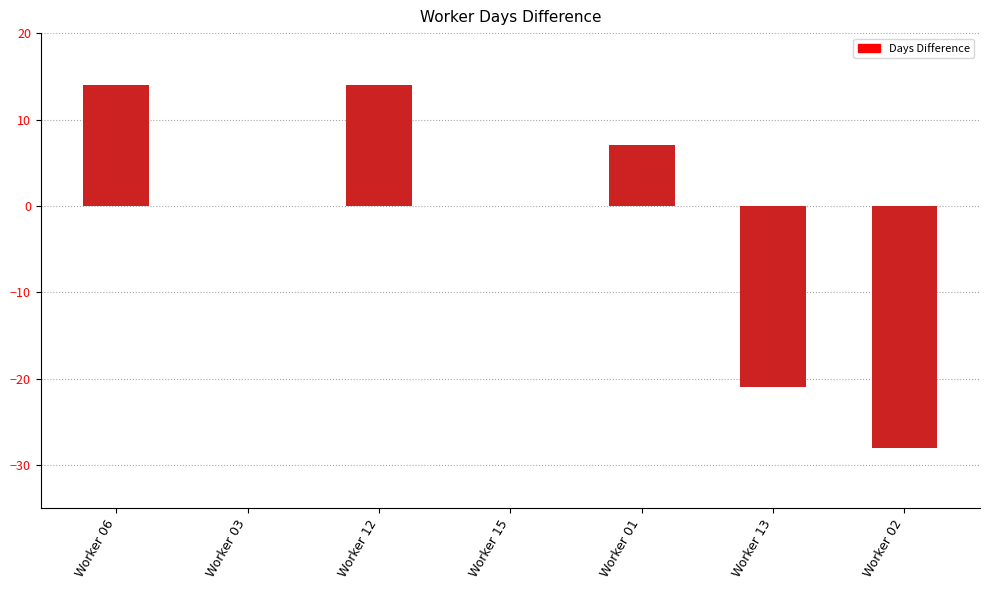

What is the sum of the values at Worker 01 and Worker 02?

-21